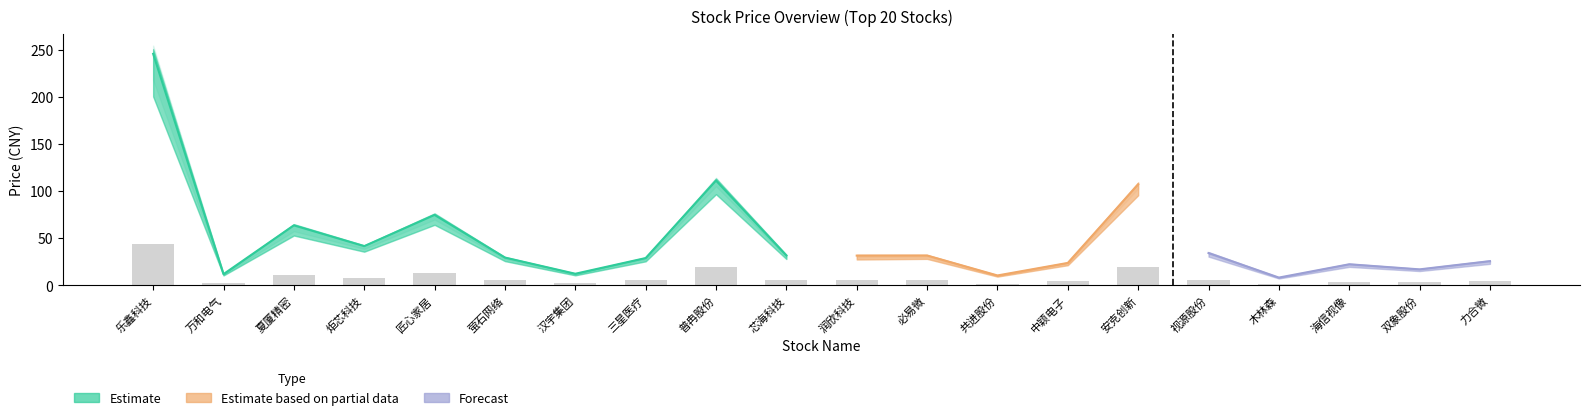

At which label does 最低 reach its minimum?

木林森